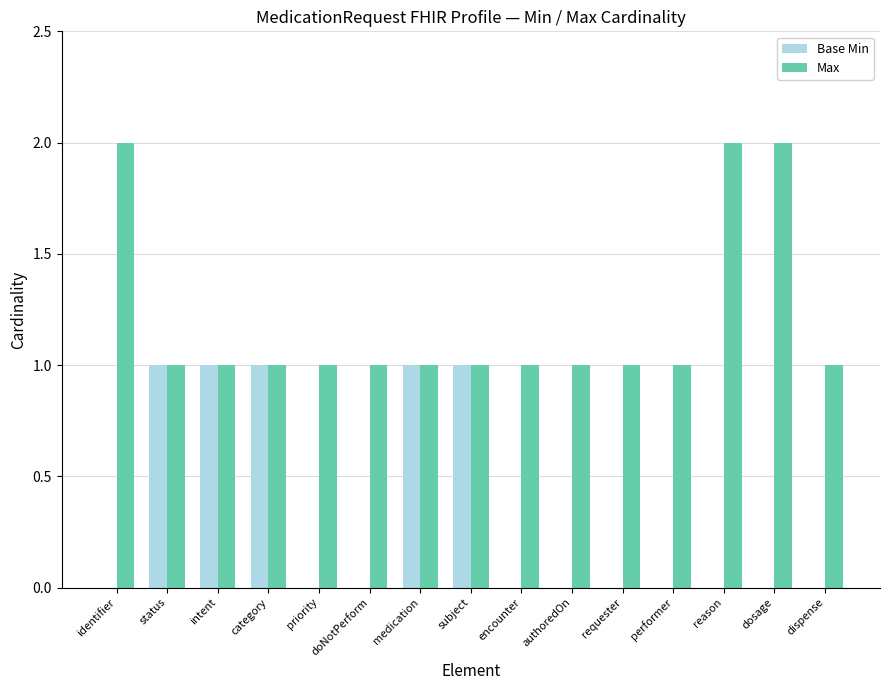

The value of Max at subject is 1. True or false?

True